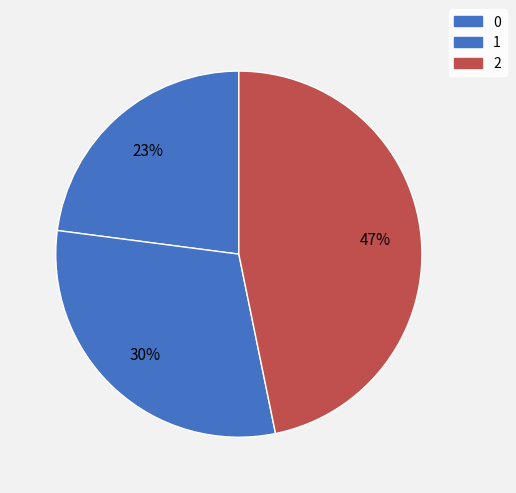

How many slices are in this pie chart?

3